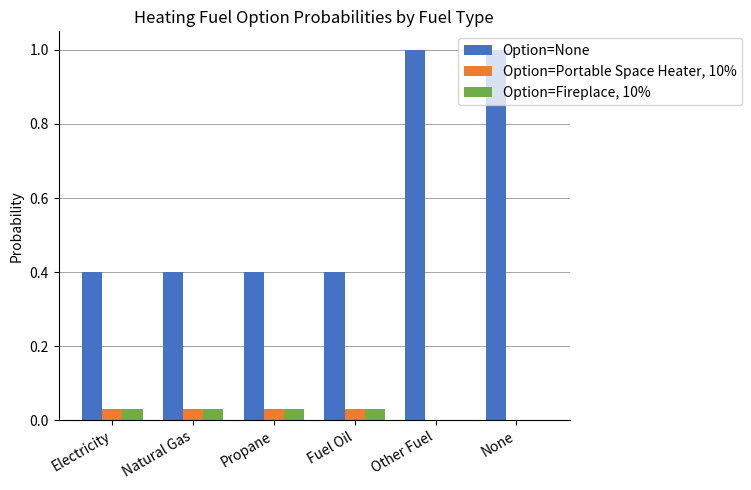

Are the bars horizontal?

No